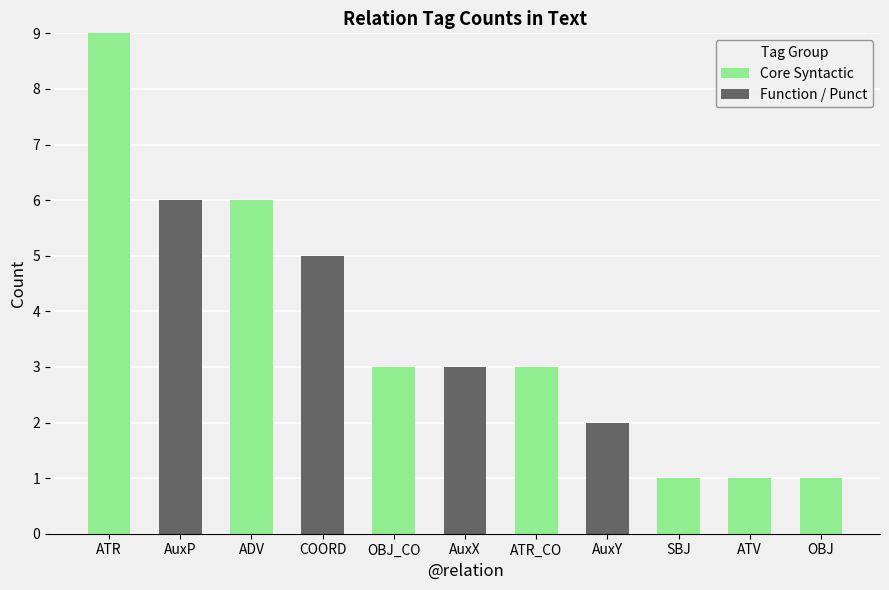

The Core Syntactic series shows 5 at ATR_CO. True or false?

False